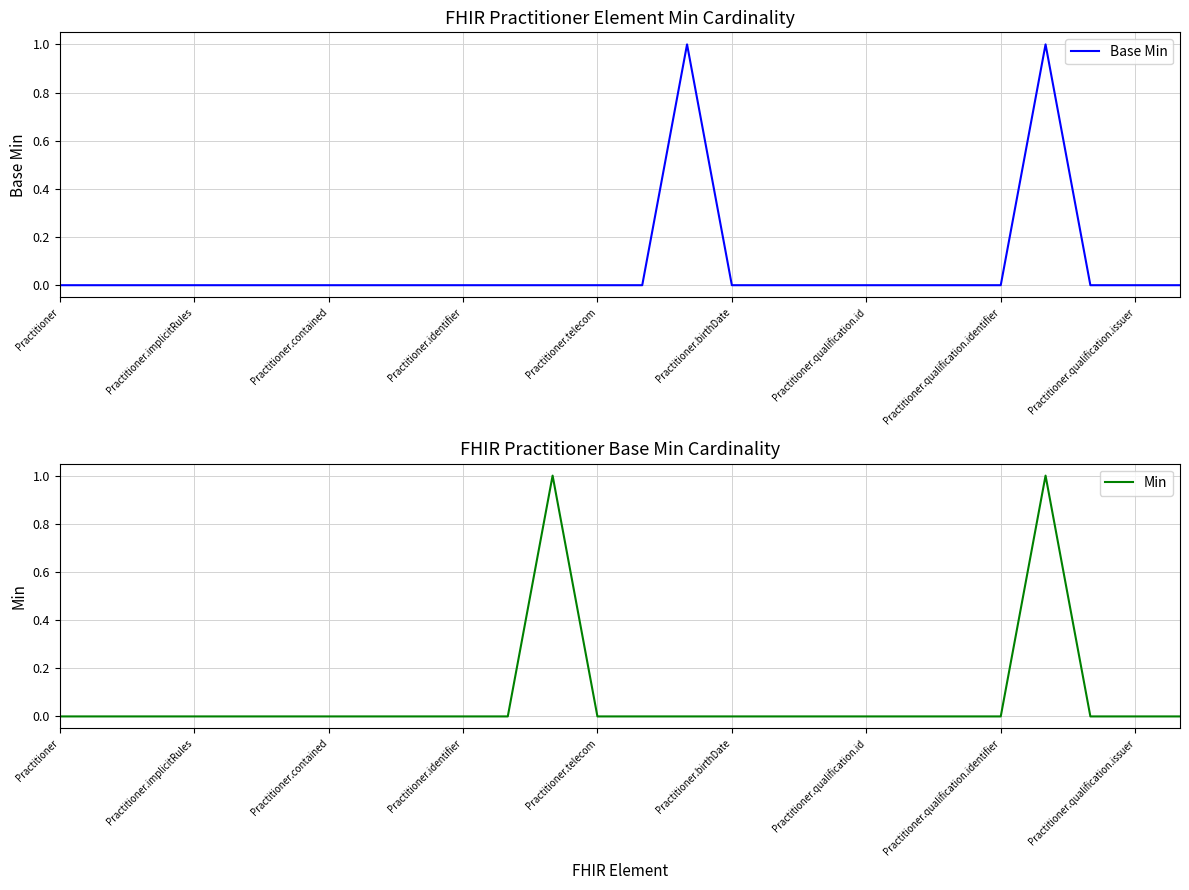

Between 19 and Practitioner.telecom, which is larger?

19